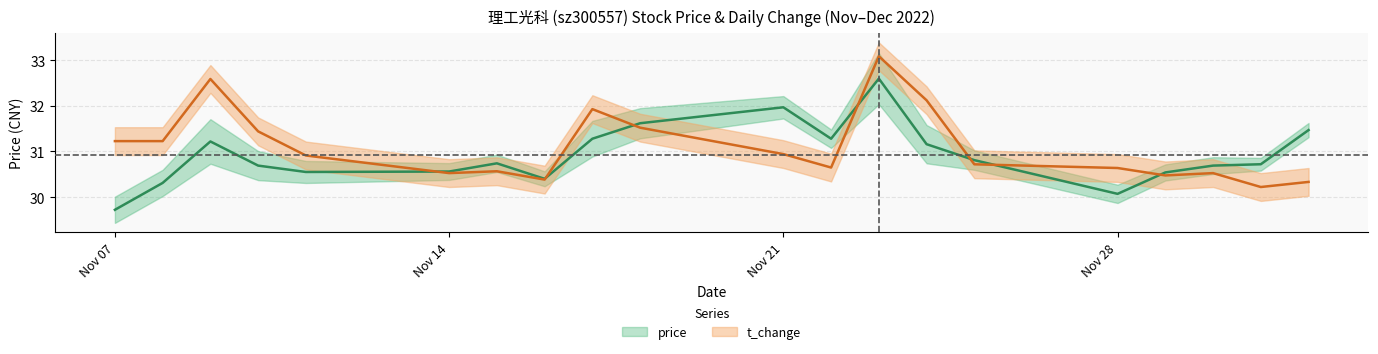

List the labels in order of t_change value, smallest first.

2022-12-01, 2022-12-02, 2022-11-16, 2022-11-29, 2022-11-14, 2022-11-30, 2022-11-15, 2022-11-28, 2022-11-22, 2022-11-25, 2022-11-11, 2022-11-21, 2022-11-07, 2022-11-08, 2022-11-10, 2022-11-18, 2022-11-17, 2022-11-24, 2022-11-09, 2022-11-23